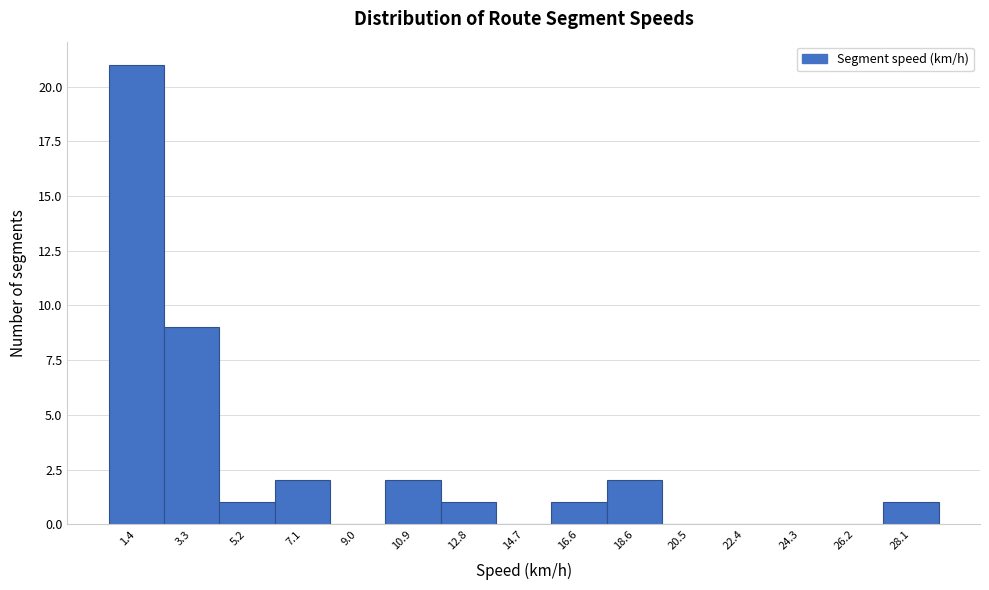

Reading left to right, list all the values displayed in this chart.

1.4=21	3.3=9	5.2=1	7.1=2	9.0=0	10.9=2	12.8=1	14.7=0	16.6=1	18.6=2	20.5=0	22.4=0	24.3=0	26.2=0	28.1=1